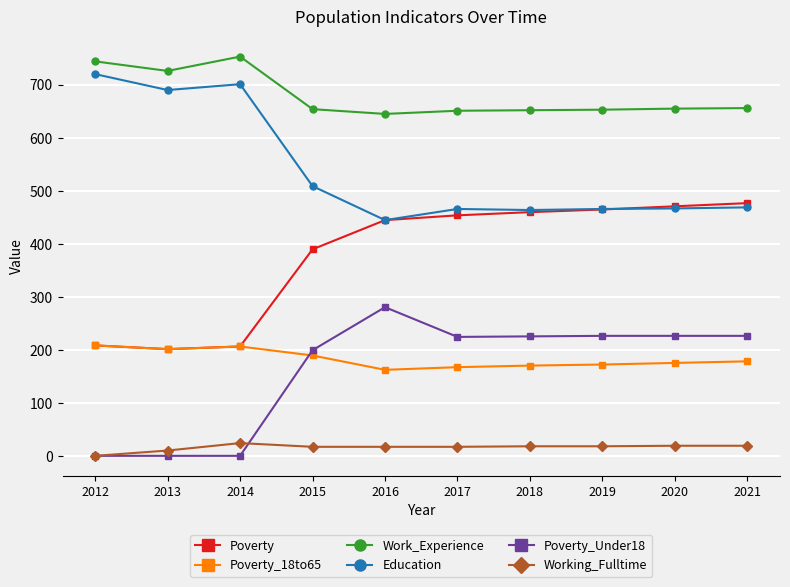

Where is the first local maximum for Work_Experience?

2014